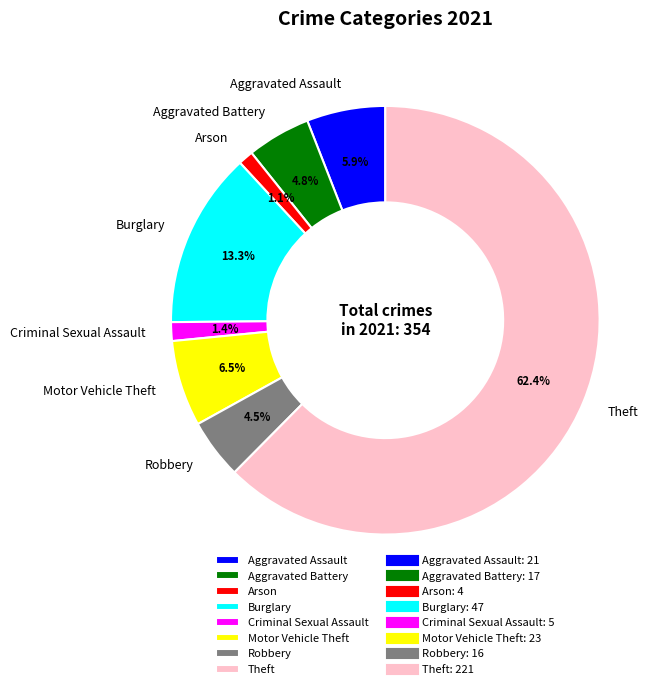

Which category has the biggest portion of the pie?

Theft